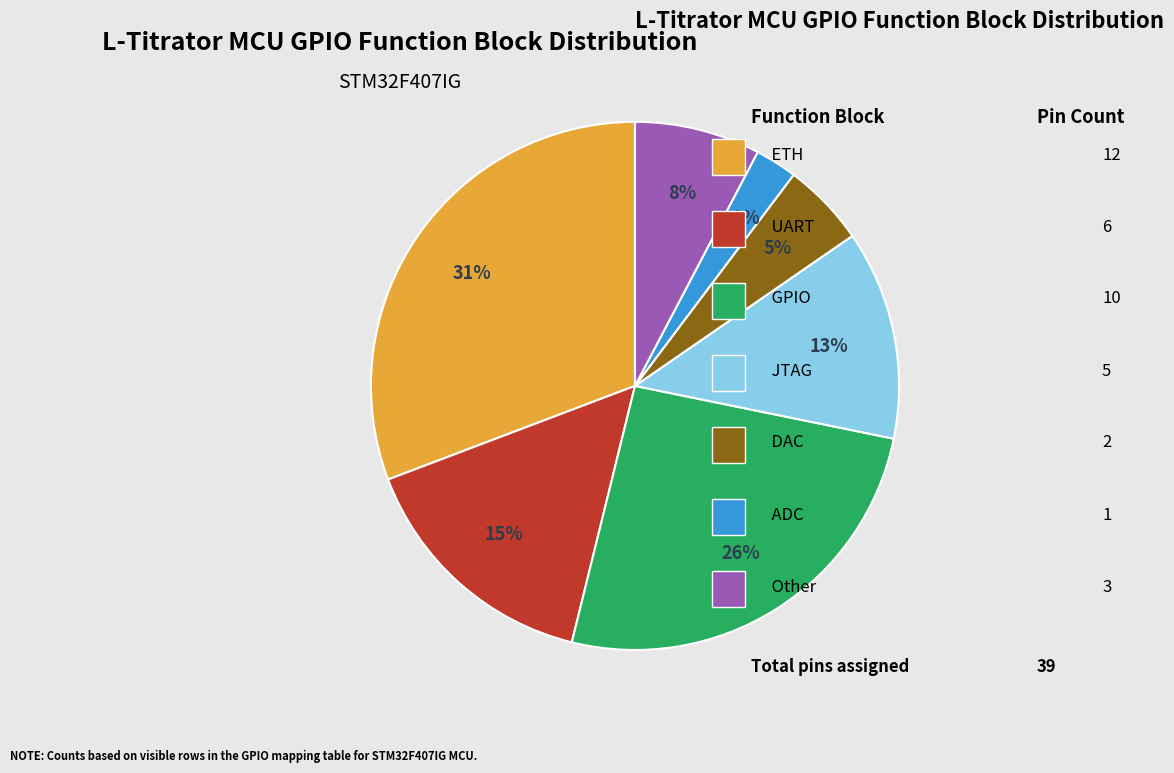

Combined, what portion of the pie is UART and JTAG?

28.2%